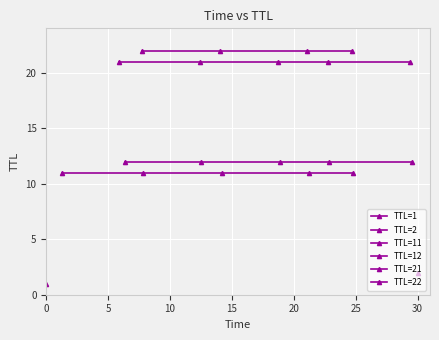

What is the average value of the Time series?

16.5